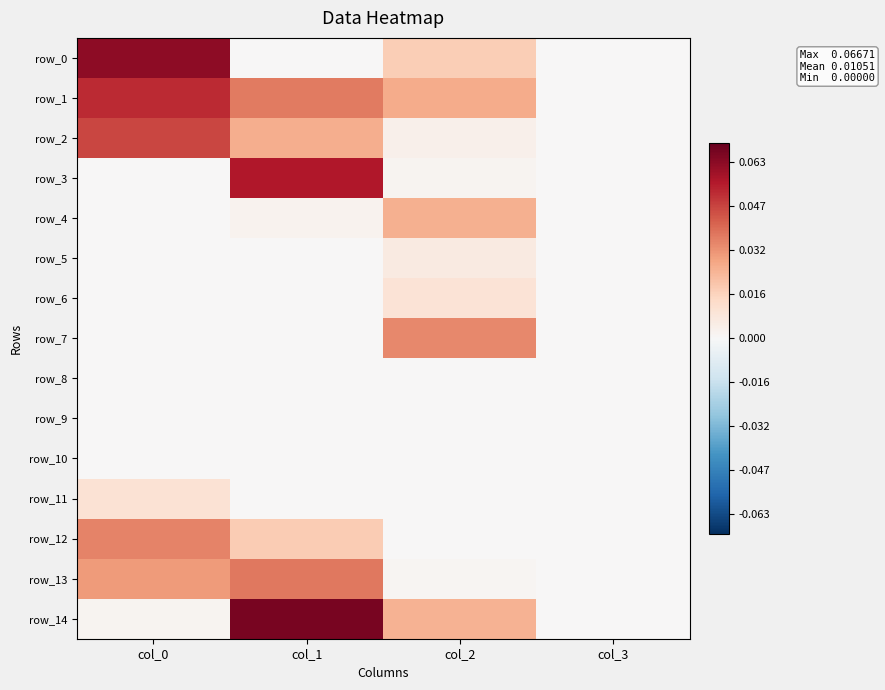

Is the value of row_13 at col_3 greater than the value of row_10 at col_1?

No